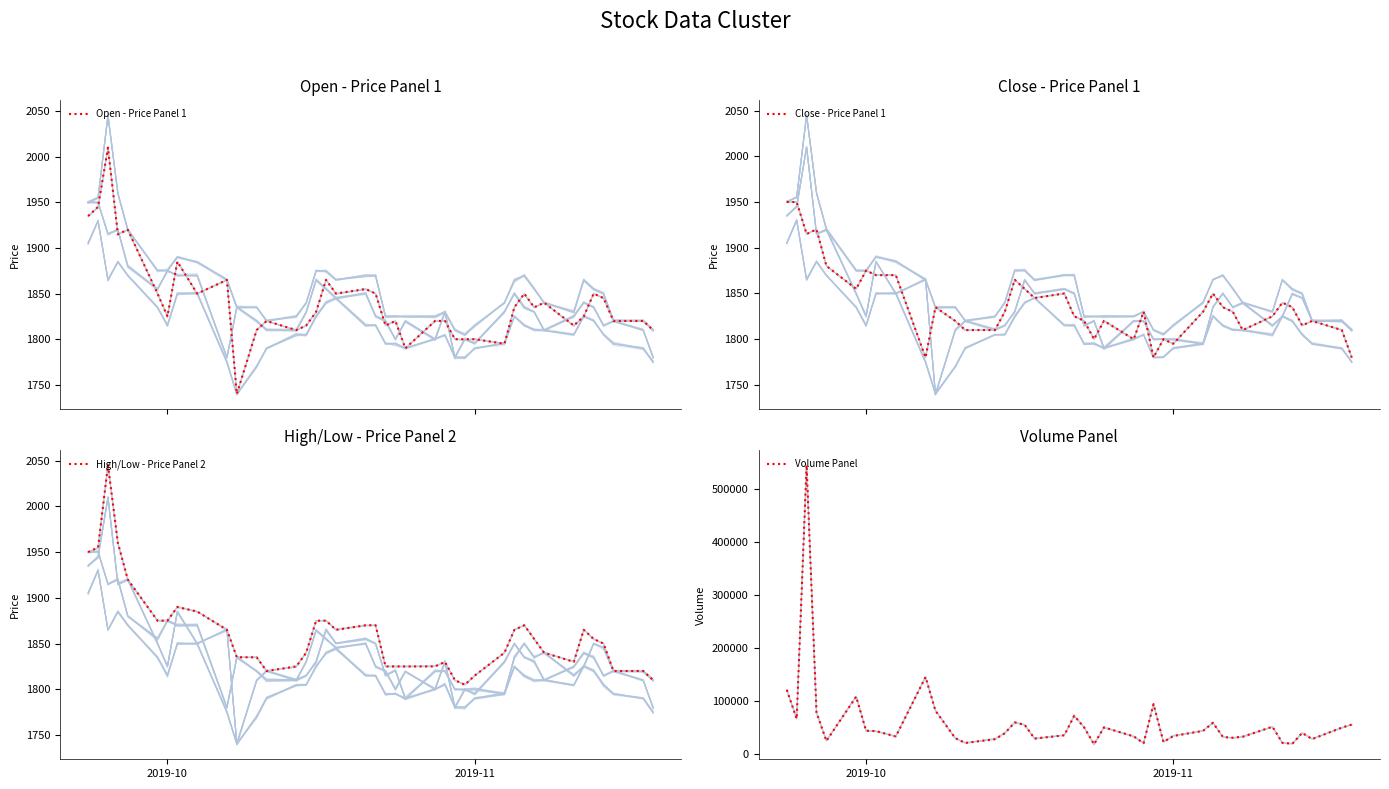

What is the highest value of the Volume Panel series?

544897